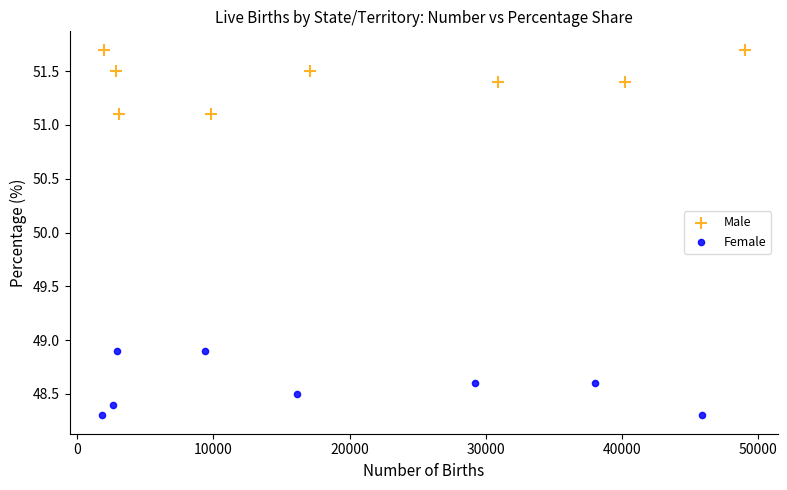

Which series contains the highest Y value?

Male